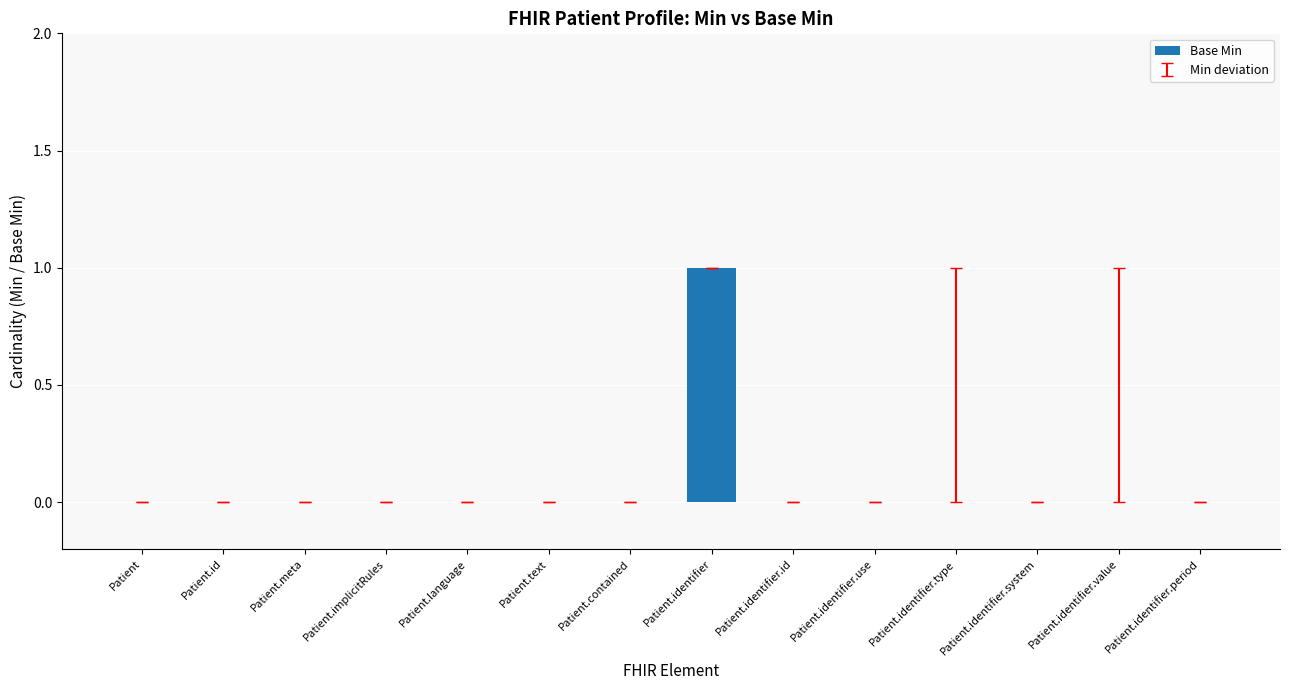

The value at Patient.identifier.period is 0. True or false?

True